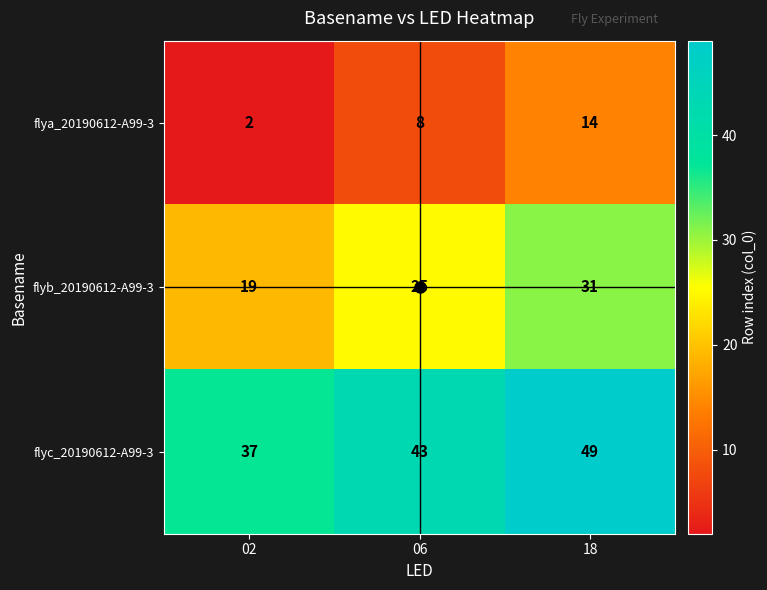

The flyb_20190612-A99-3 series shows 19 at 02. True or false?

True